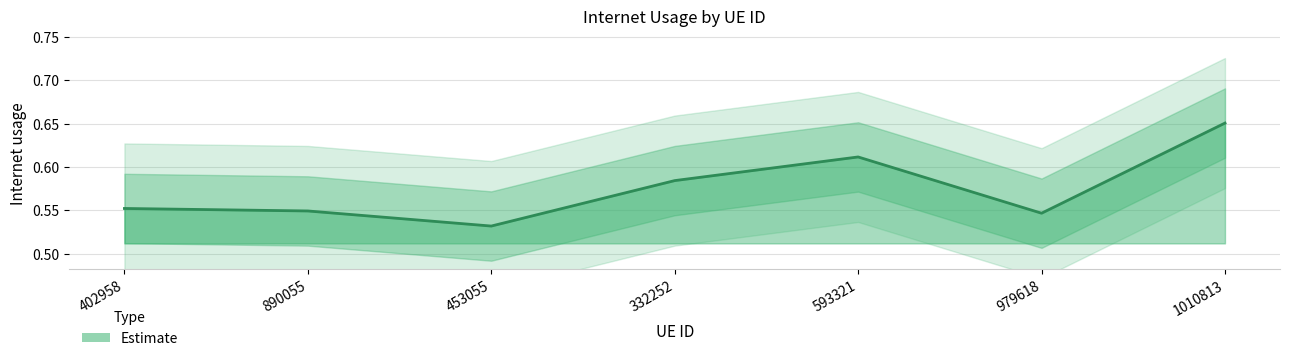

What position from the right is 1010813?

1